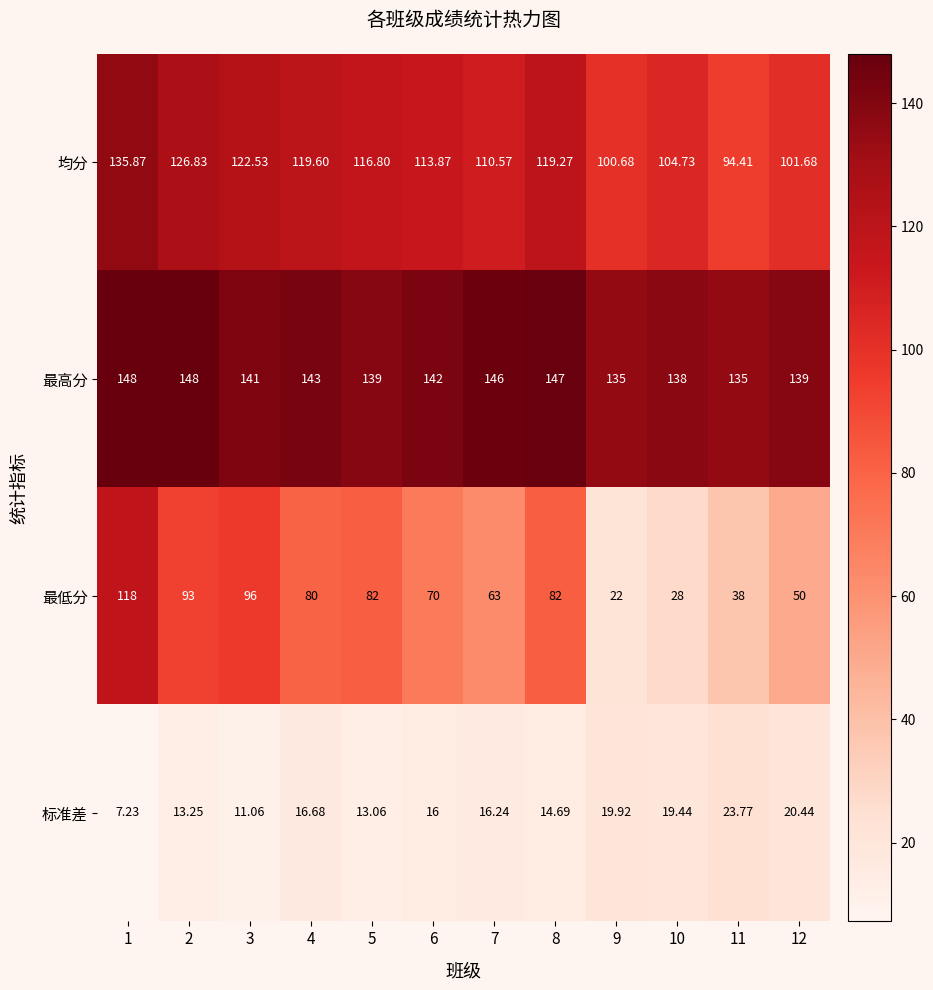

How many data points does each series have?

12